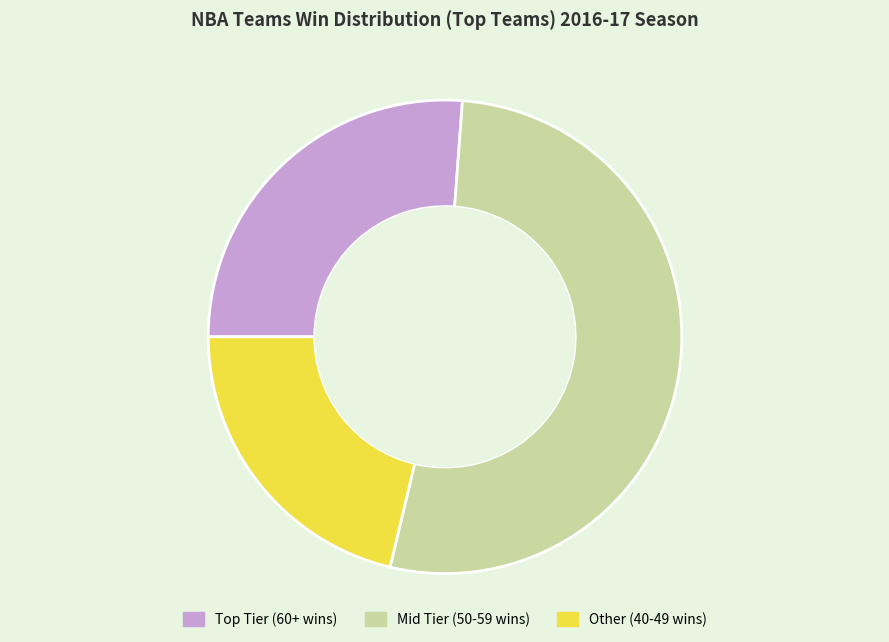

Is there a majority slice in this chart?

Yes